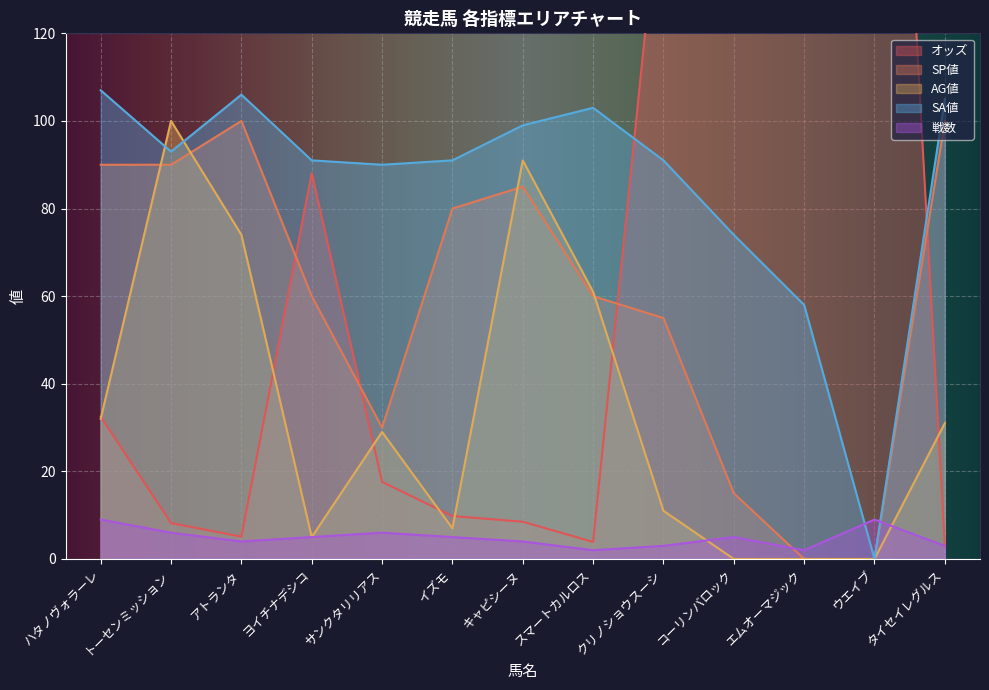

Does the chart display data point markers on the line(s)?

No